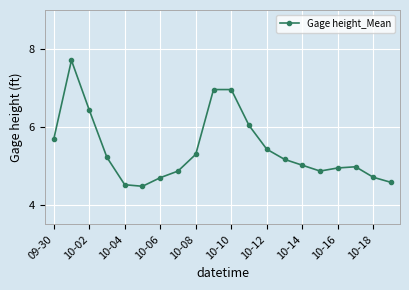

What is the value of the 14th point from the left?

5.2